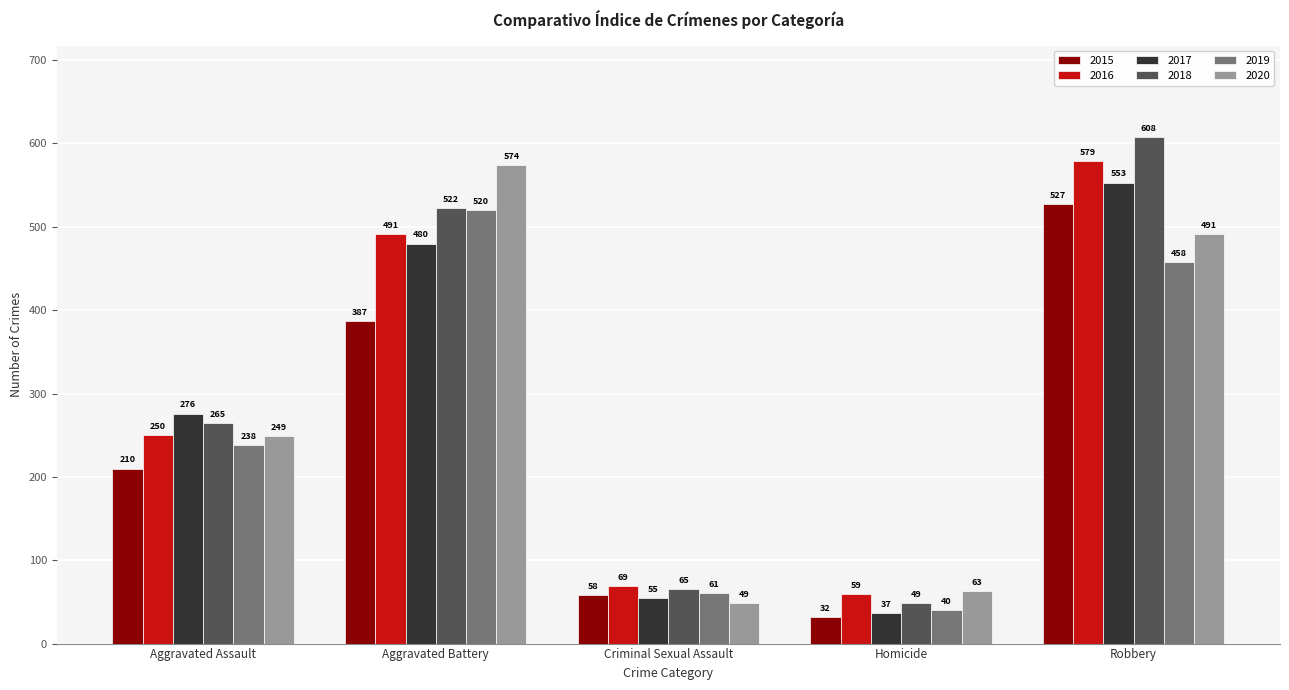

What value does the 2017 series have at Homicide?

37